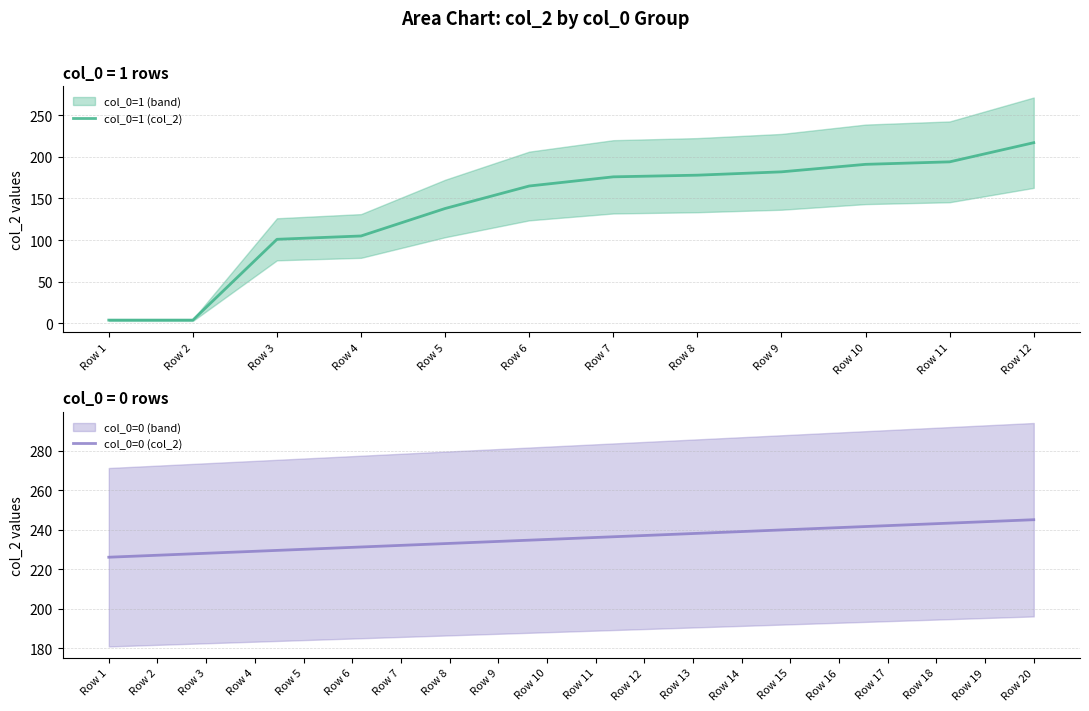

What is the value of the 12th point from the left?

217